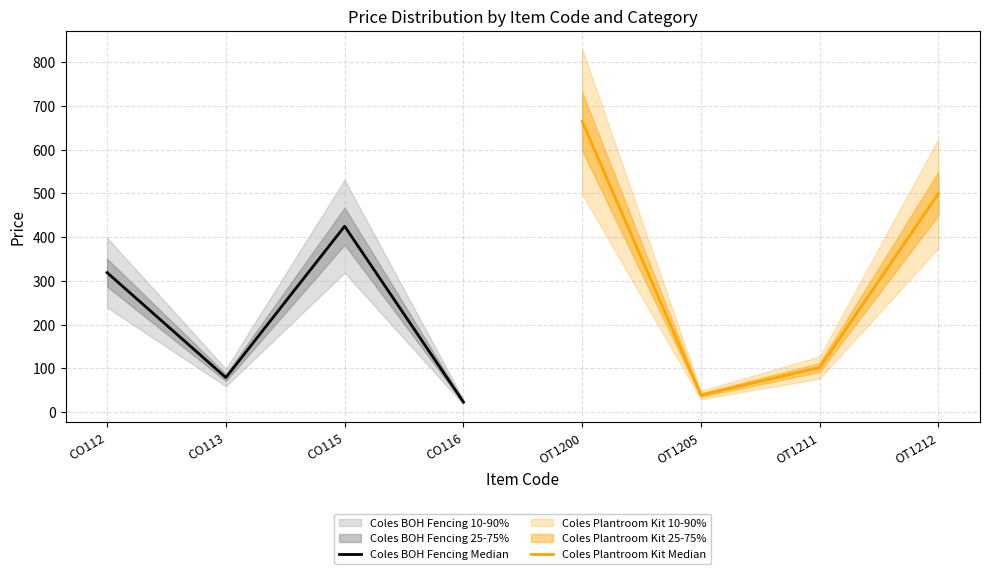

What is the difference between the second highest and minimum values in the Coles BOH Fencing Median series?

295.9